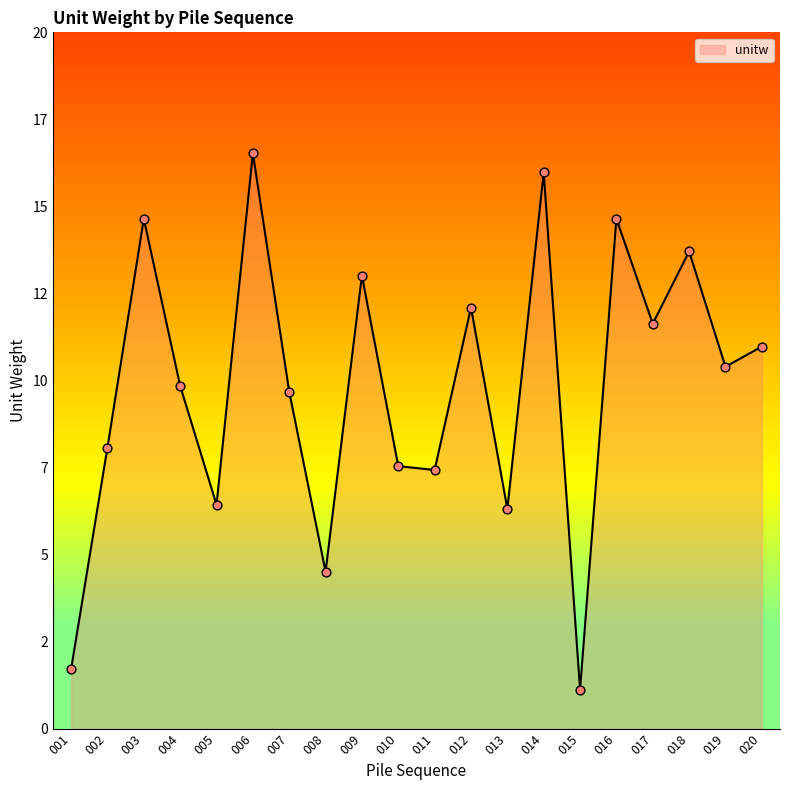

Between 018 and 020, which is larger?

018